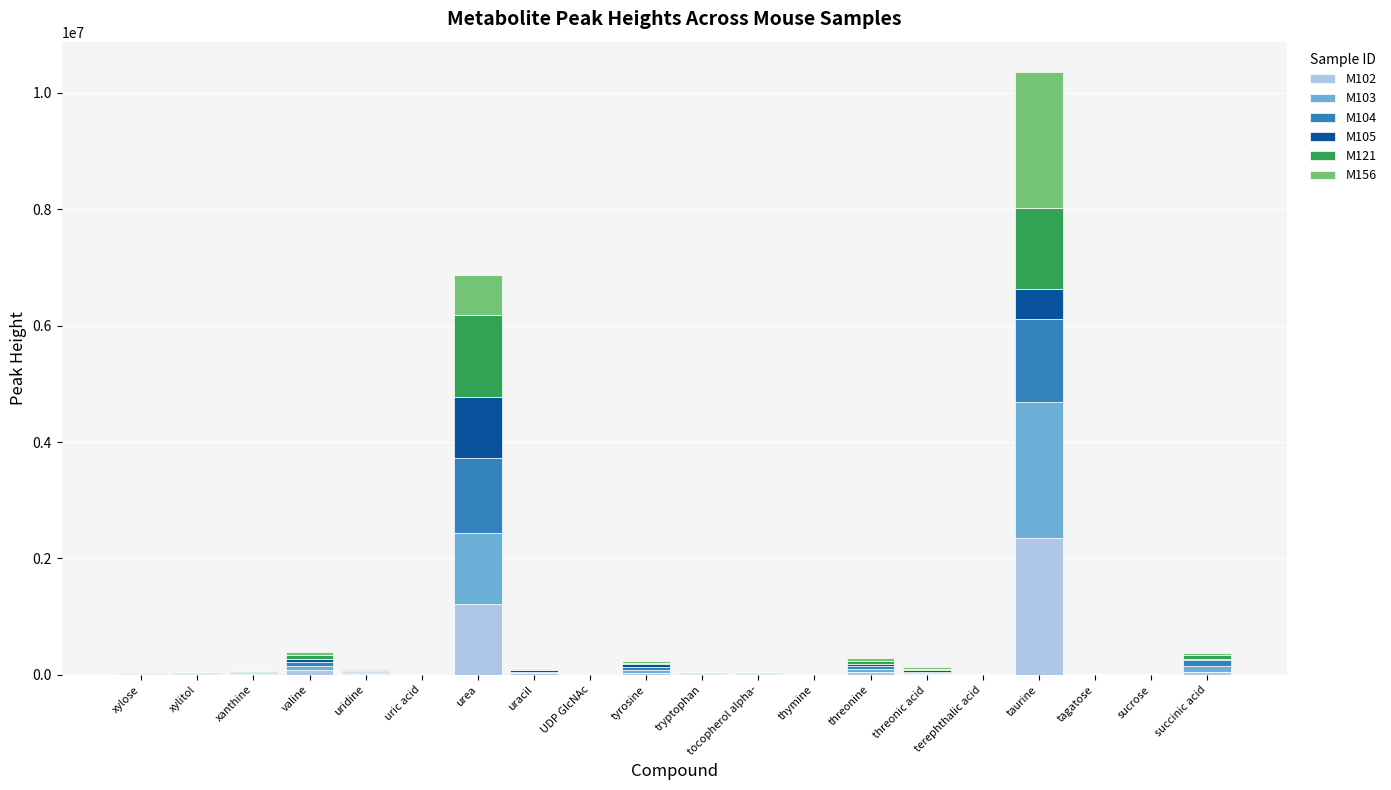

At which category is the sum across all series the highest?

taurine